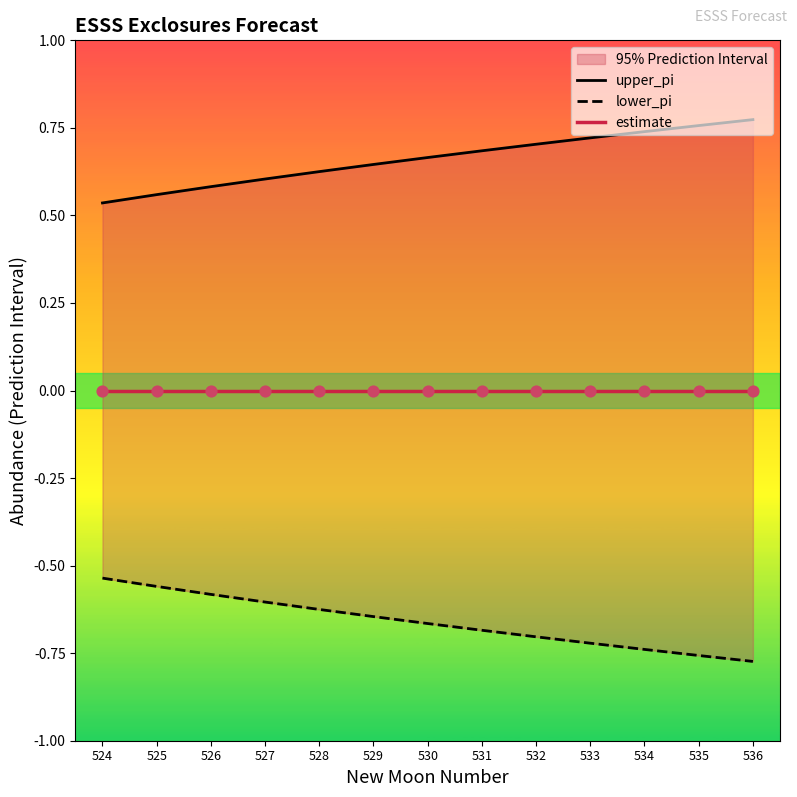

Which series has the largest Y range (max minus min)?

upper_pi